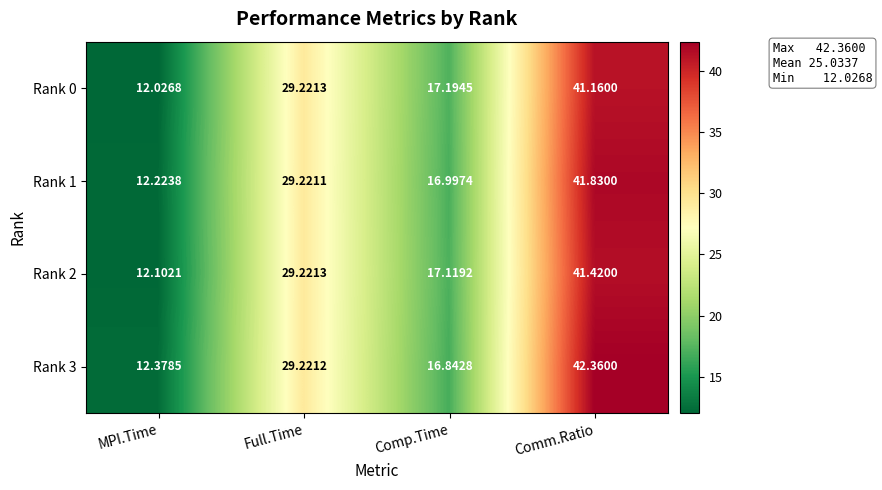

Which category has the highest value across all series?

Comm.Ratio